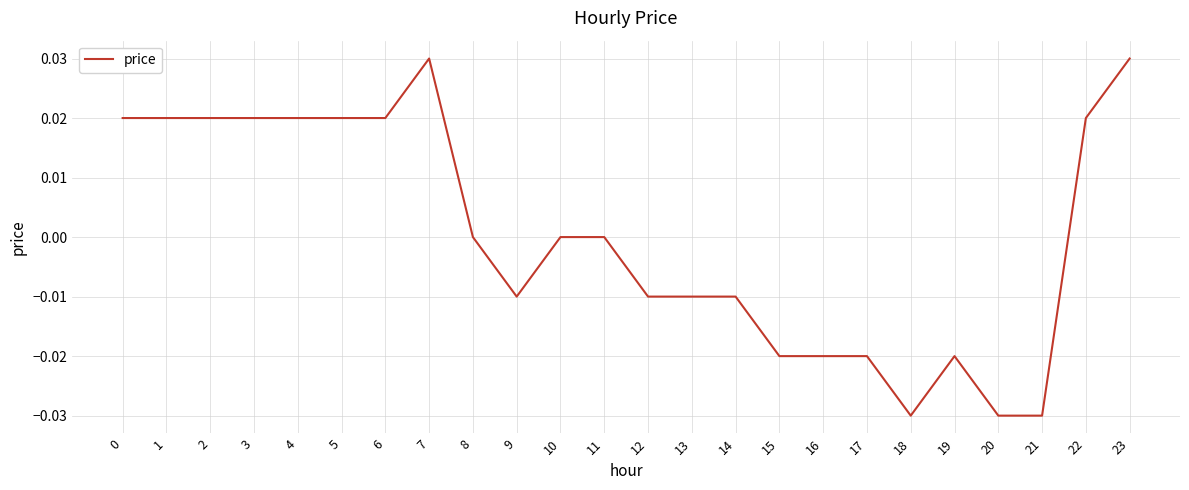

Does the chart have visible grid lines?

Yes